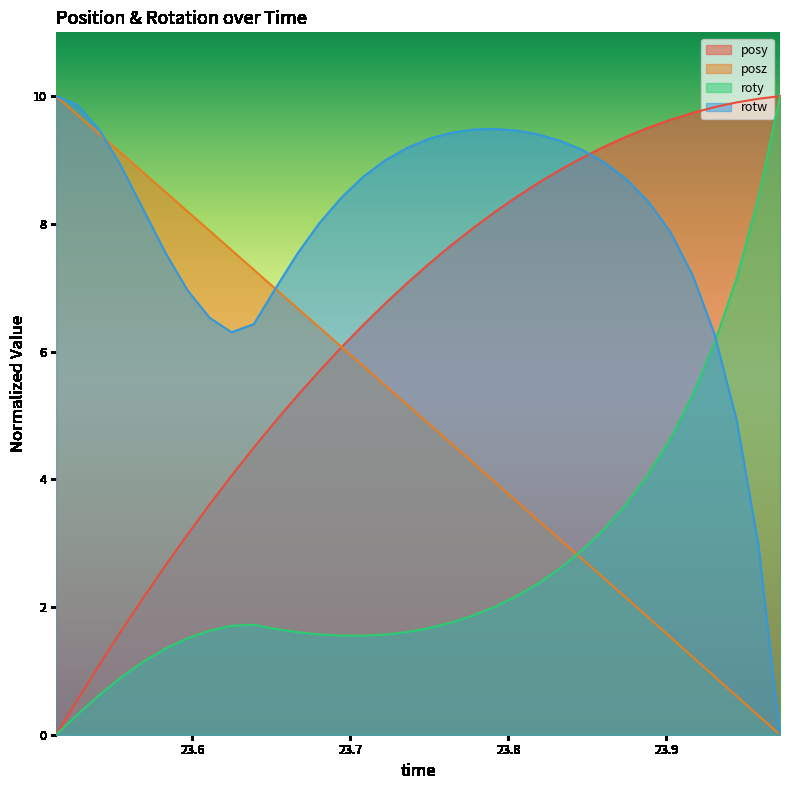

What is the sum of all posz values?

170.4